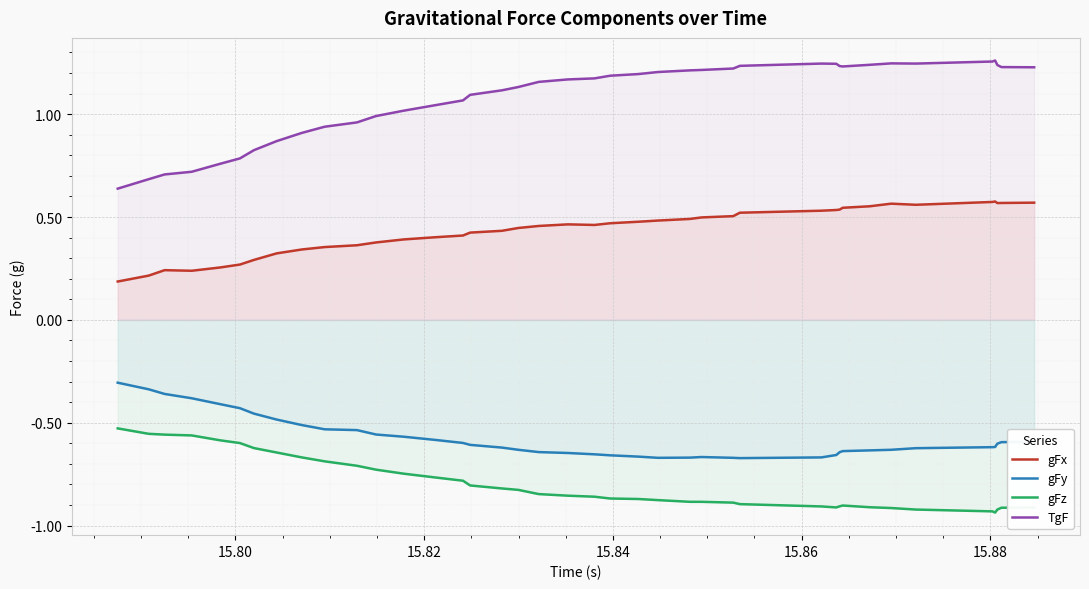

True or false: gFz and gFx cross at least once.

False